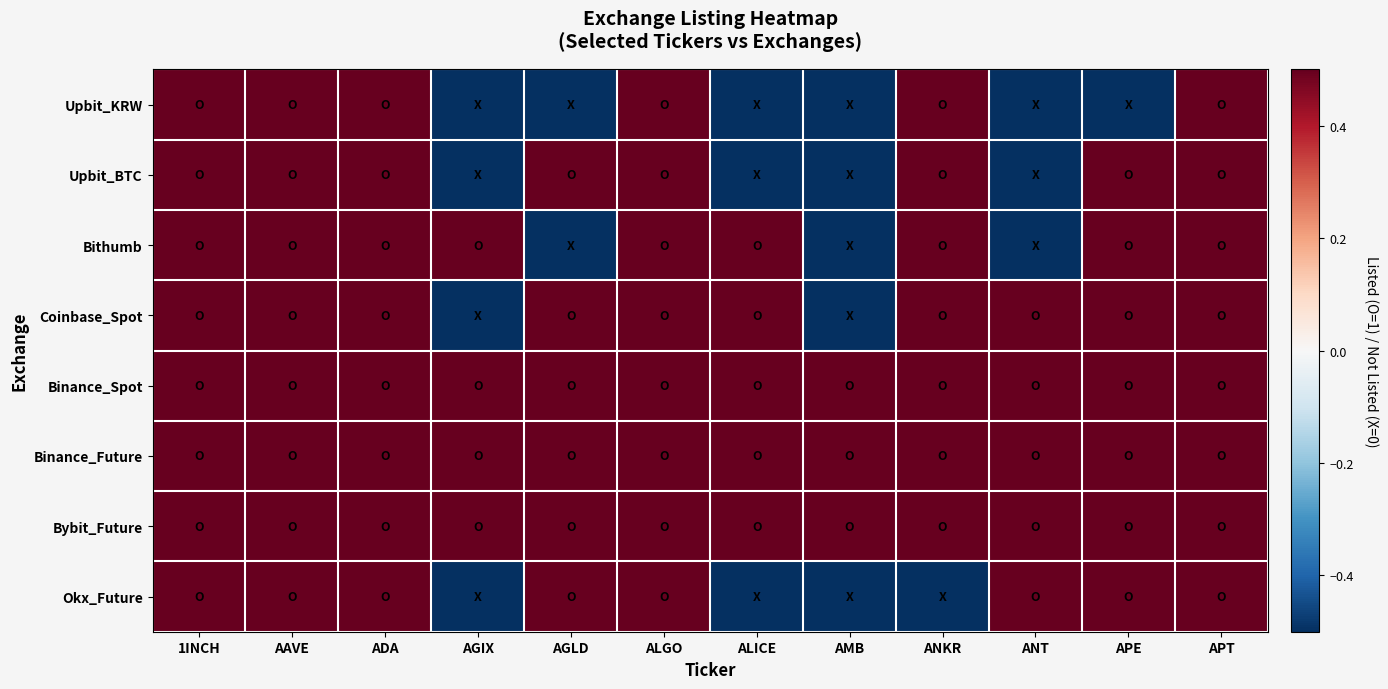

What is the greatest value displayed?

0.5